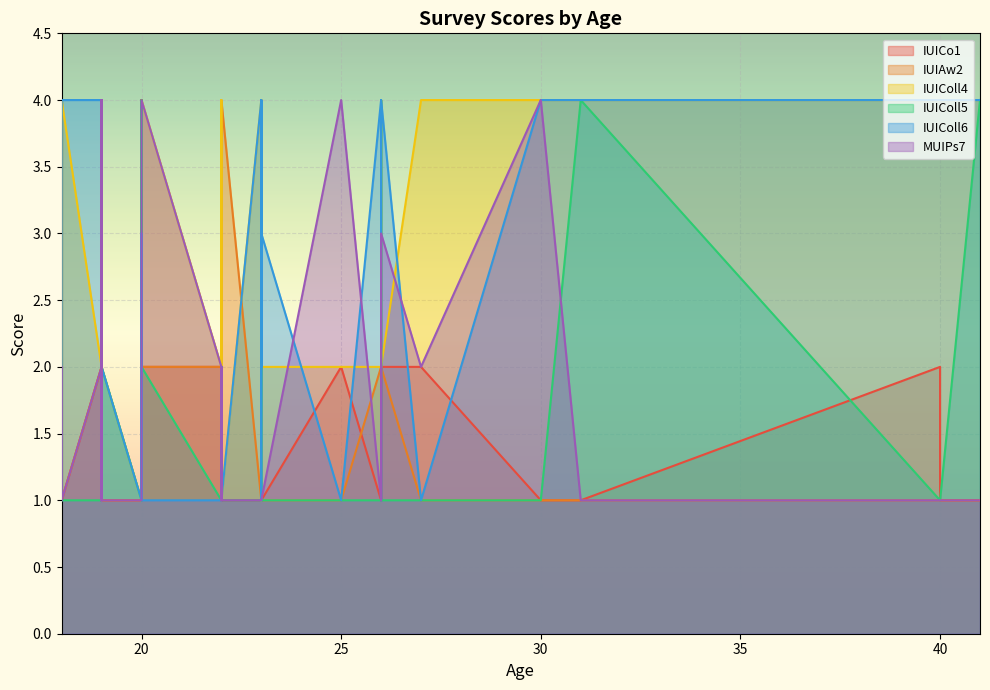

At which category does IUIColl4 reach its first local peak?

18